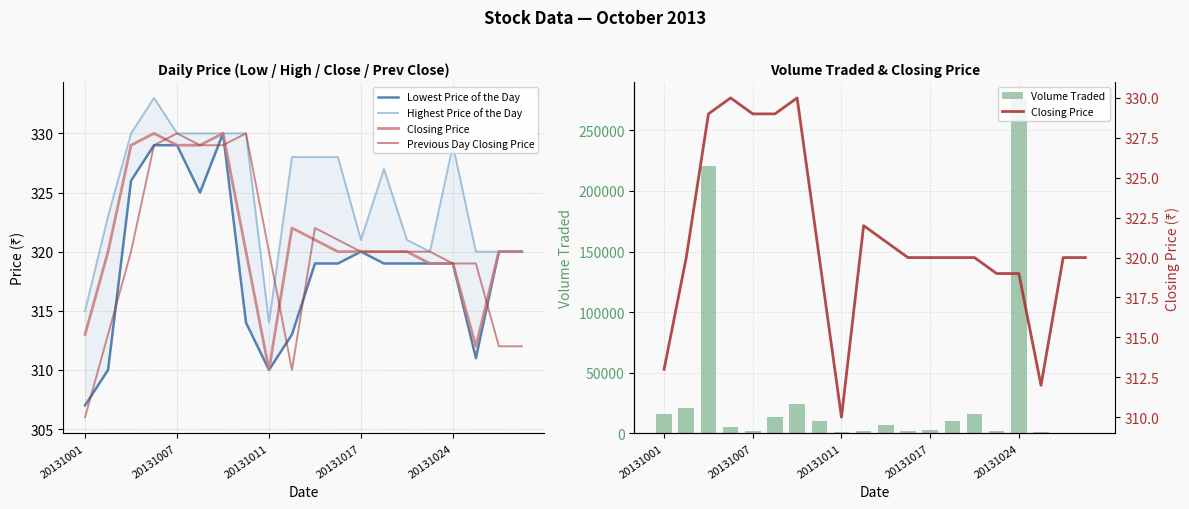

What is the difference between the highest and lowest values at 9?

1690